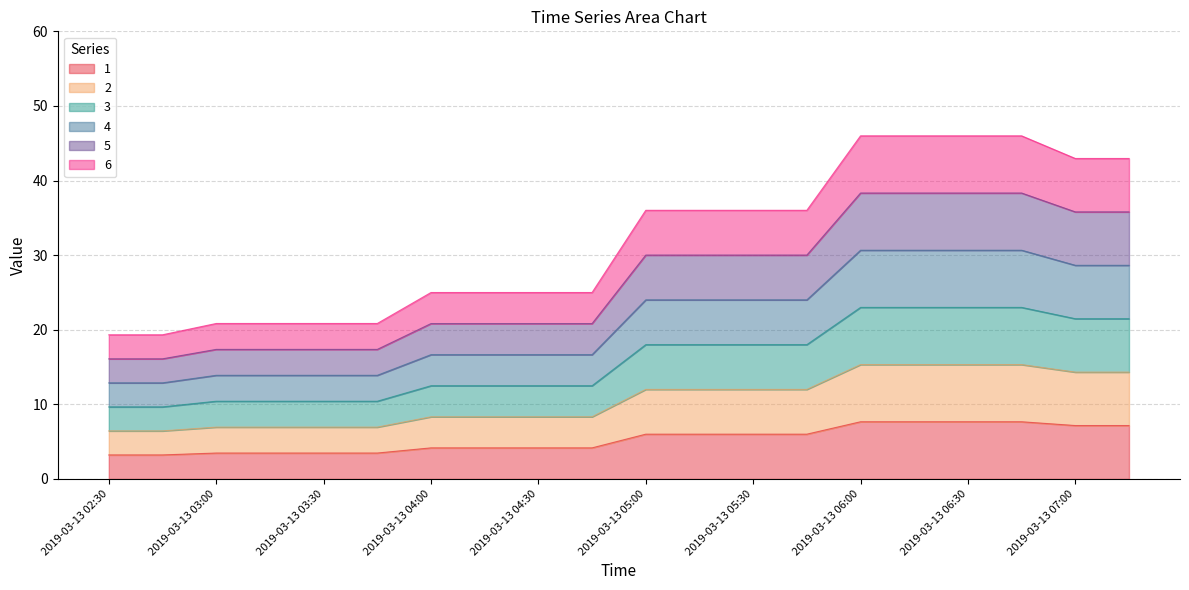

How many lines are shown in the chart?

6